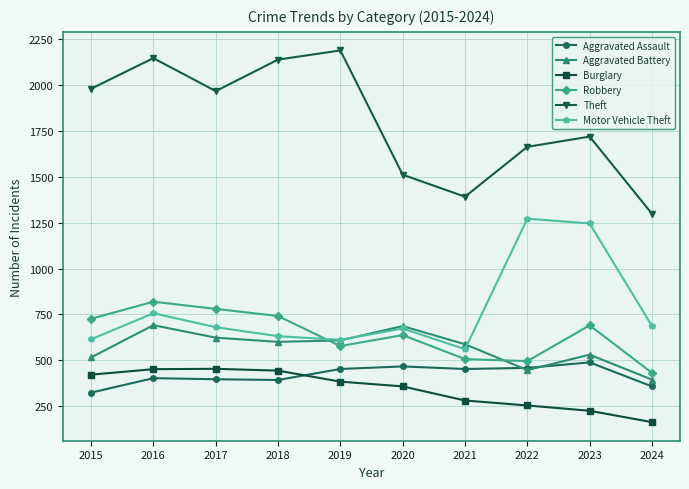

True or false: Aggravated Battery has more than 2 interior local peaks.

True